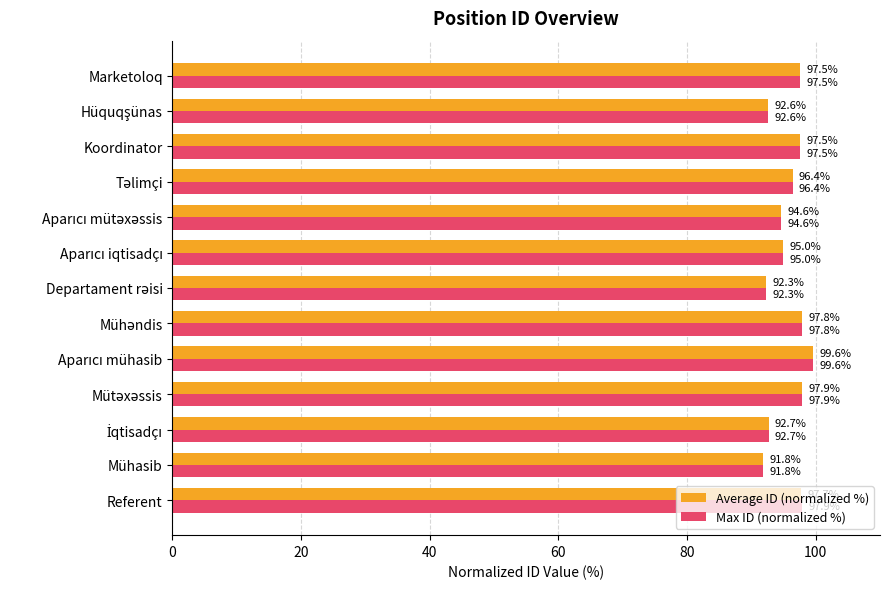

What is the average value of the Max ID (normalized %) series?

95.7